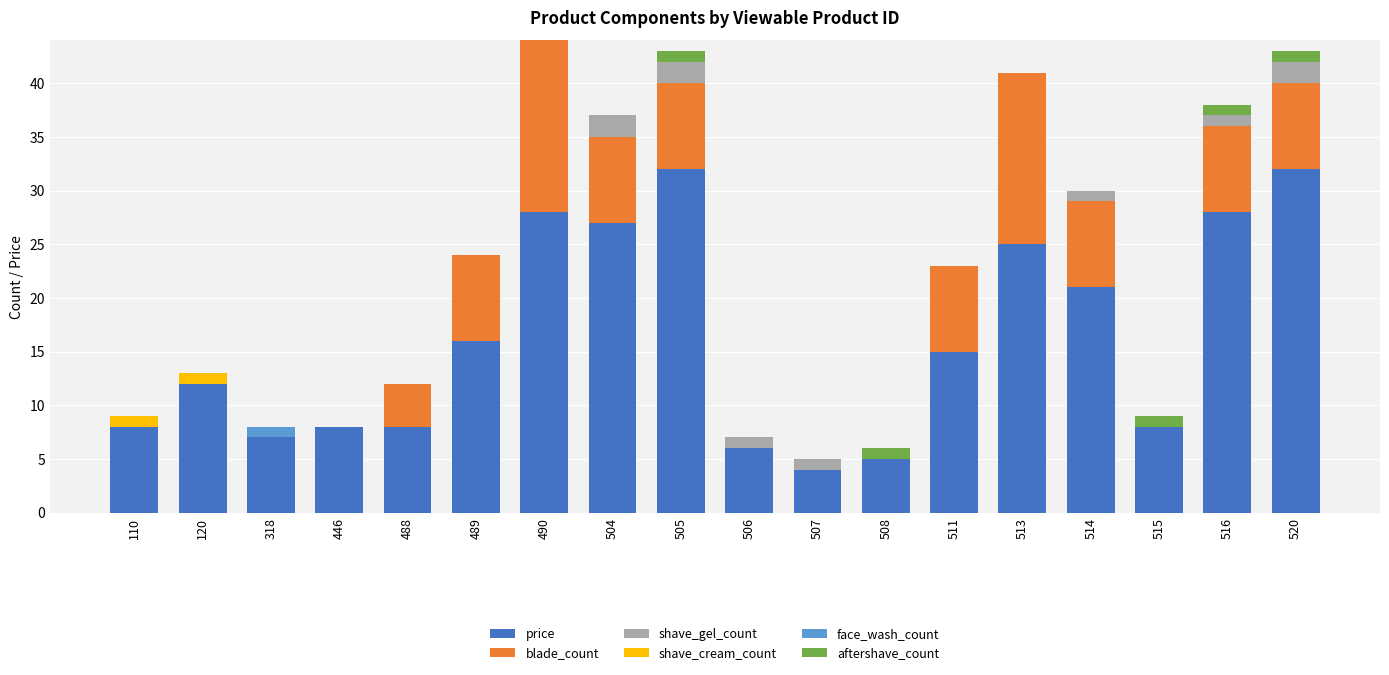

What is the total value across all series at 120?

13